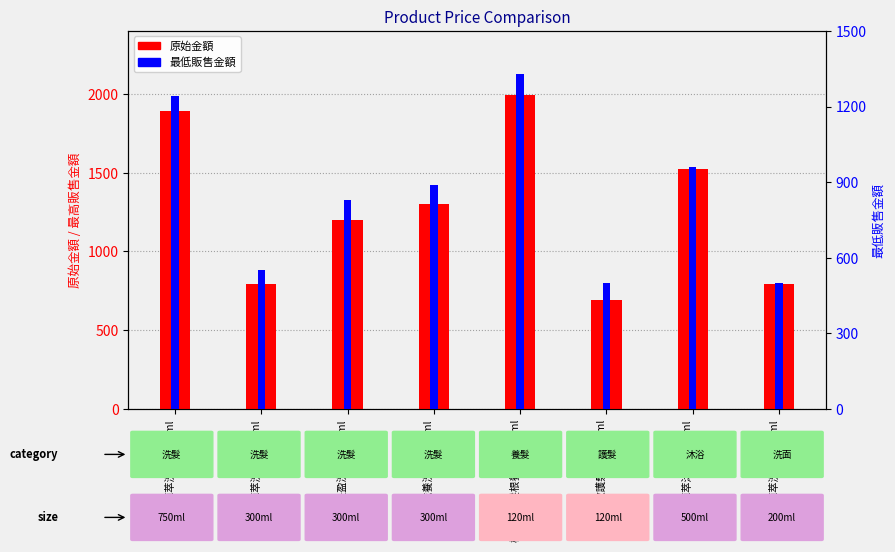

Are the bars grouped side by side (vs. stacked)?

Yes